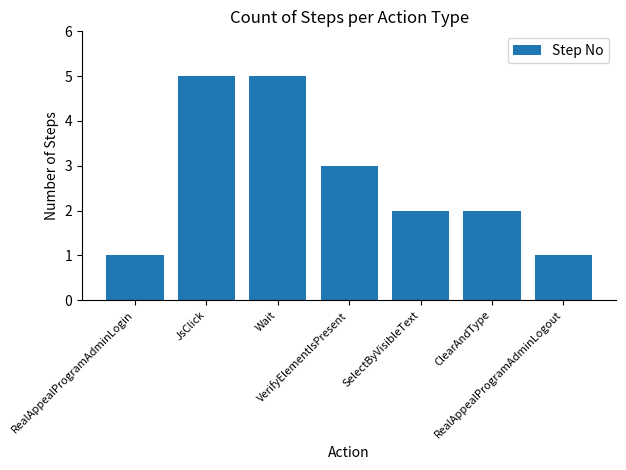

Reading left to right, transcribe all the data shown in this chart.

RealAppealProgramAdminLogin=1	JsClick=5	Wait=5	VerifyElementIsPresent=3	SelectByVisibleText=2	ClearAndType=2	RealAppealProgramAdminLogout=1